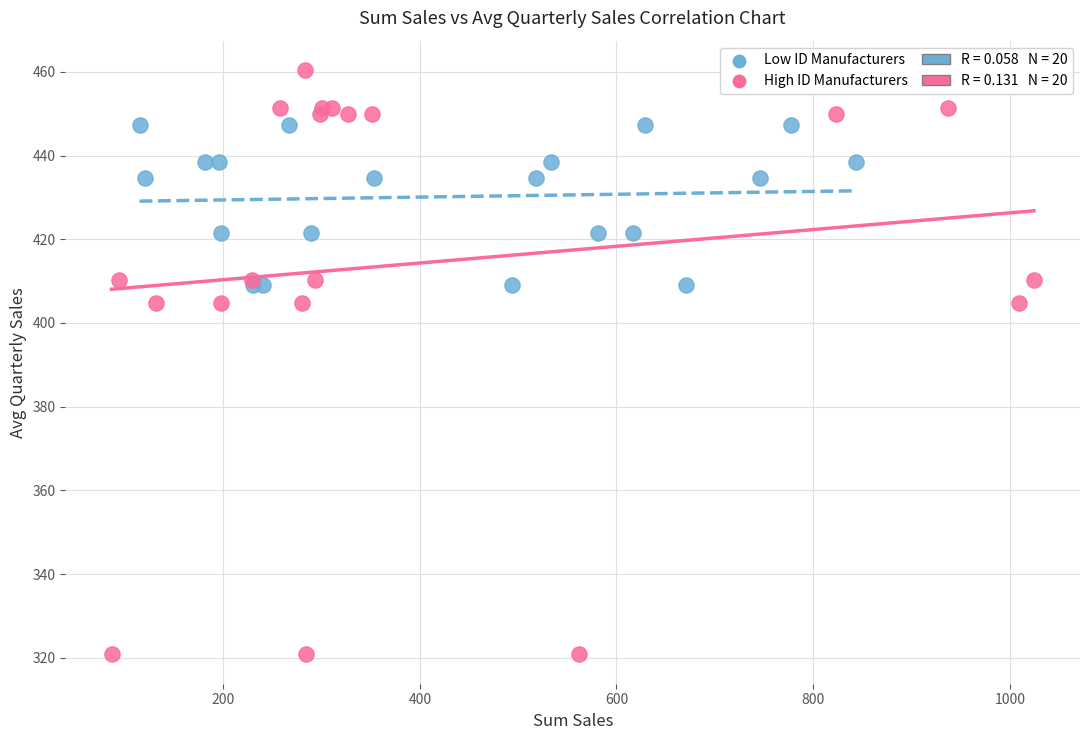

Which series has the largest Y range (max minus min)?

High ID Manufacturers